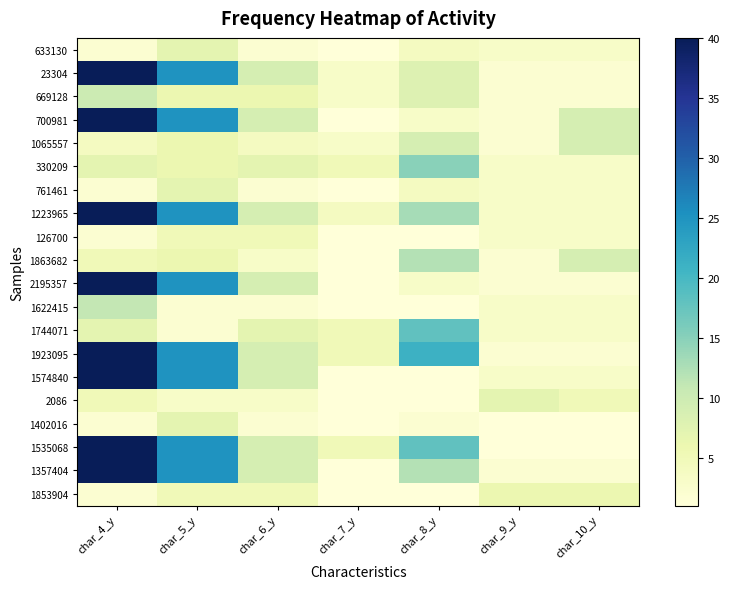

Reading left to right, list all the values displayed in this chart.

633130: char_4_y=2	char_5_y=7	char_6_y=2	char_7_y=1	char_8_y=4	char_9_y=3	char_10_y=3
23304: char_4_y=40	char_5_y=25	char_6_y=9	char_7_y=3	char_8_y=8	char_9_y=2	char_10_y=2
669128: char_4_y=10	char_5_y=6	char_6_y=6	char_7_y=3	char_8_y=8	char_9_y=2	char_10_y=2
700981: char_4_y=40	char_5_y=25	char_6_y=9	char_7_y=1	char_8_y=3	char_9_y=2	char_10_y=9
1065557: char_4_y=4	char_5_y=6	char_6_y=4	char_7_y=3	char_8_y=9	char_9_y=2	char_10_y=9
330209: char_4_y=7	char_5_y=6	char_6_y=7	char_7_y=5	char_8_y=15	char_9_y=3	char_10_y=3
761461: char_4_y=2	char_5_y=7	char_6_y=2	char_7_y=1	char_8_y=4	char_9_y=3	char_10_y=3
1223965: char_4_y=40	char_5_y=25	char_6_y=9	char_7_y=4	char_8_y=13	char_9_y=3	char_10_y=3
126700: char_4_y=2	char_5_y=5	char_6_y=5	char_7_y=1	char_8_y=1	char_9_y=3	char_10_y=3
1863682: char_4_y=5	char_5_y=6	char_6_y=3	char_7_y=1	char_8_y=12	char_9_y=2	char_10_y=9
2195357: char_4_y=40	char_5_y=25	char_6_y=9	char_7_y=1	char_8_y=3	char_9_y=2	char_10_y=2
1622415: char_4_y=11	char_5_y=2	char_6_y=2	char_7_y=1	char_8_y=1	char_9_y=3	char_10_y=3
1744071: char_4_y=7	char_5_y=2	char_6_y=7	char_7_y=5	char_8_y=18	char_9_y=3	char_10_y=3
1923095: char_4_y=40	char_5_y=25	char_6_y=9	char_7_y=5	char_8_y=21	char_9_y=2	char_10_y=2
1574840: char_4_y=40	char_5_y=25	char_6_y=9	char_7_y=1	char_8_y=1	char_9_y=3	char_10_y=3
2086: char_4_y=5	char_5_y=3	char_6_y=3	char_7_y=1	char_8_y=1	char_9_y=7	char_10_y=5
1402016: char_4_y=2	char_5_y=7	char_6_y=2	char_7_y=1	char_8_y=2	char_9_y=1	char_10_y=1
1535068: char_4_y=40	char_5_y=25	char_6_y=9	char_7_y=5	char_8_y=18	char_9_y=1	char_10_y=1
1357404: char_4_y=40	char_5_y=25	char_6_y=9	char_7_y=1	char_8_y=12	char_9_y=2	char_10_y=2
1853904: char_4_y=2	char_5_y=5	char_6_y=5	char_7_y=1	char_8_y=1	char_9_y=6	char_10_y=6